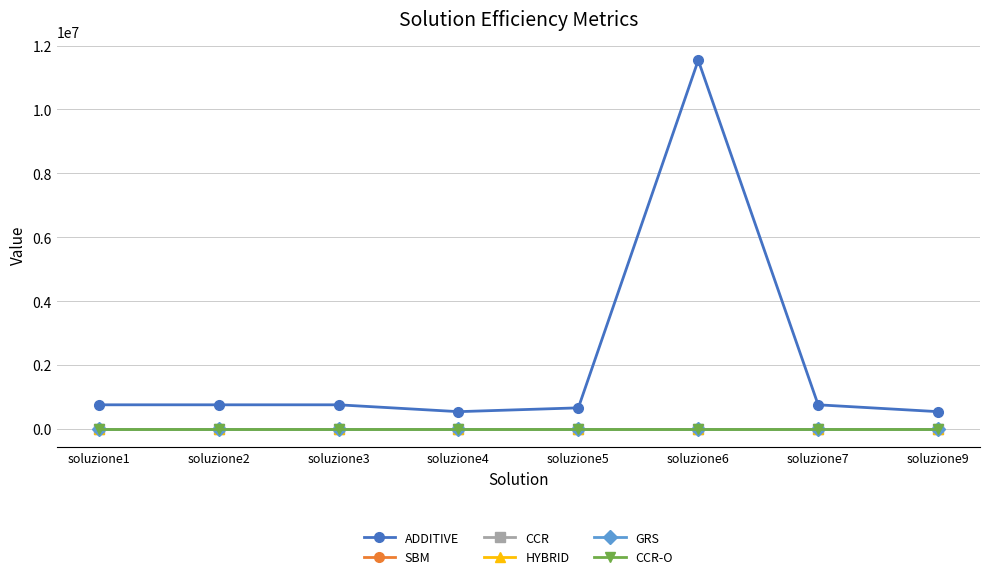

Is this an area chart (filled region under the line)?

No